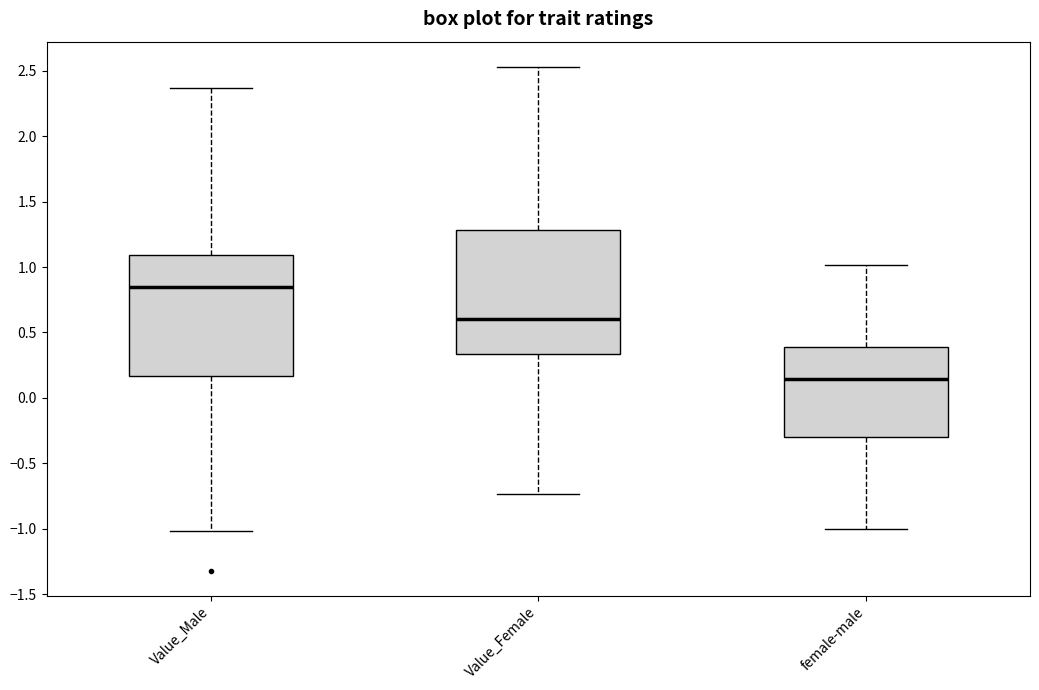

Which box has the highest median line?

Value_Male